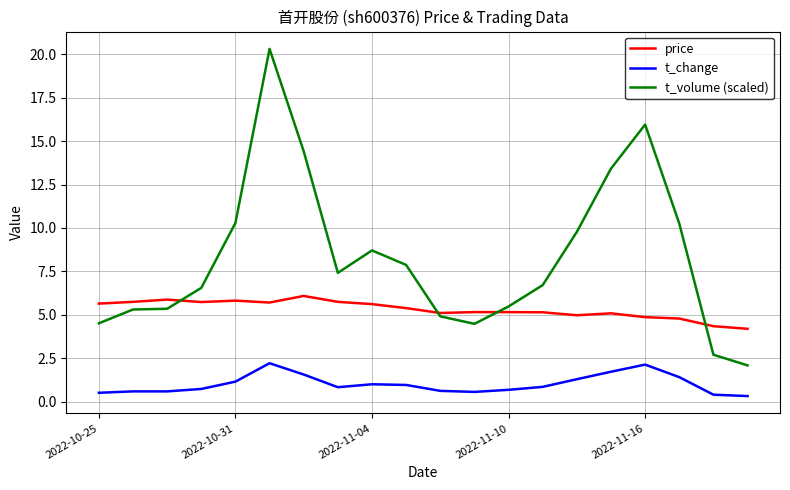

True or false: t_change and t_volume (scaled) cross at least once.

False